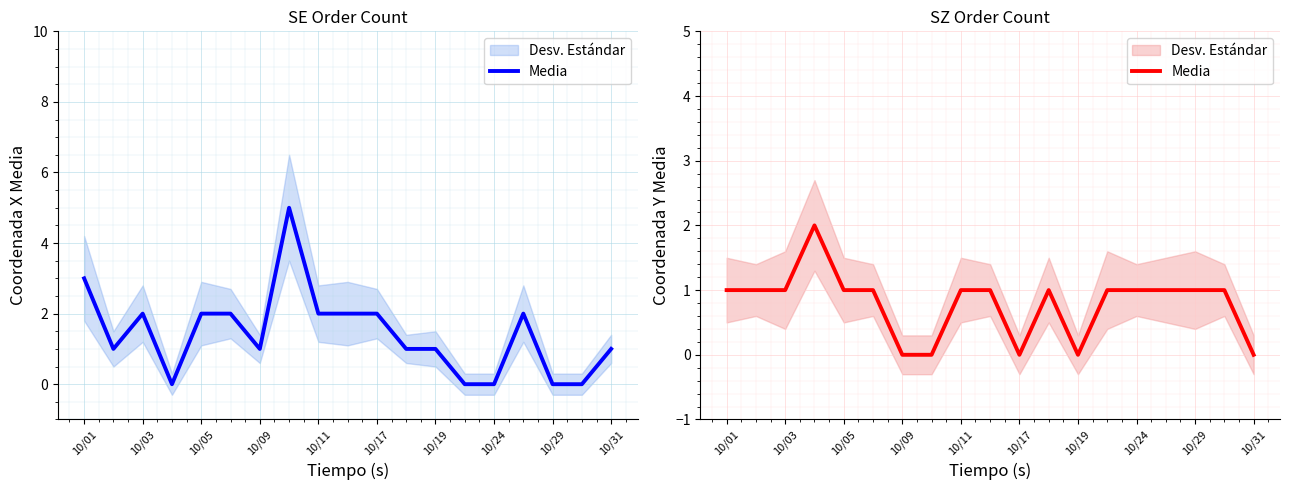

Does the chart display data point markers on the line(s)?

No